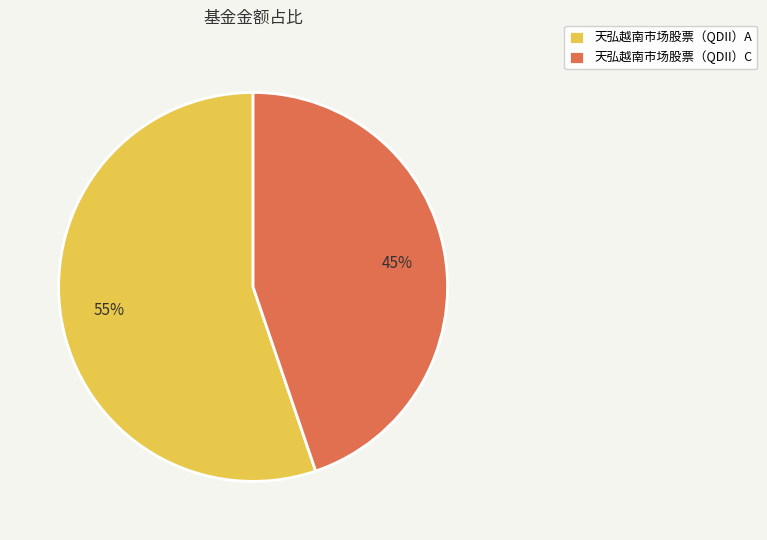

True or false: 天弘越南市场股票（QDII）A accounts for 55% of the total.

True